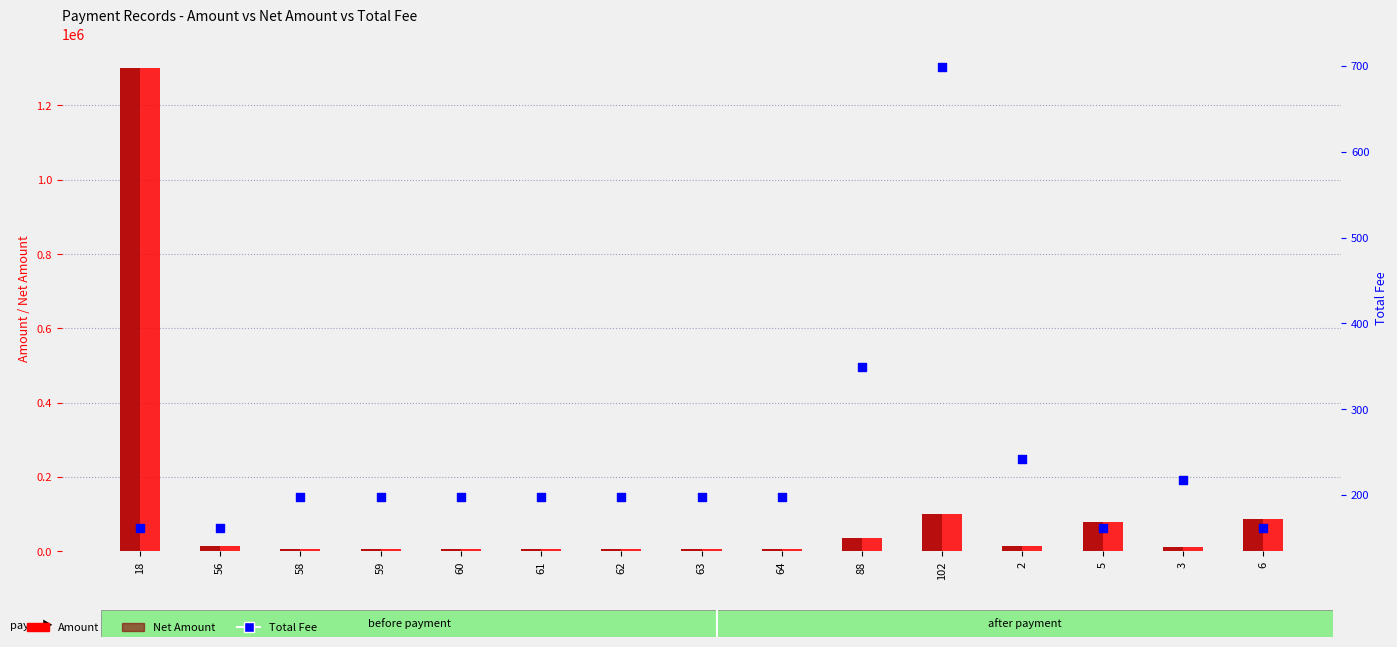

What is the total value across all series at 3?

21397.7